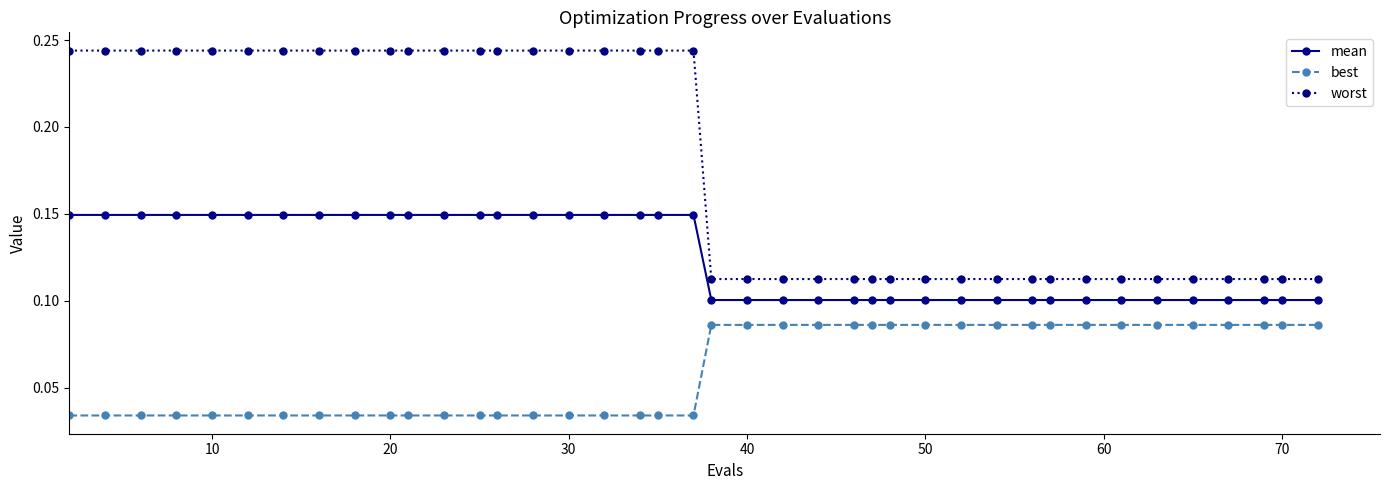

List the series in order of their peak value, lowest first.

best, mean, worst